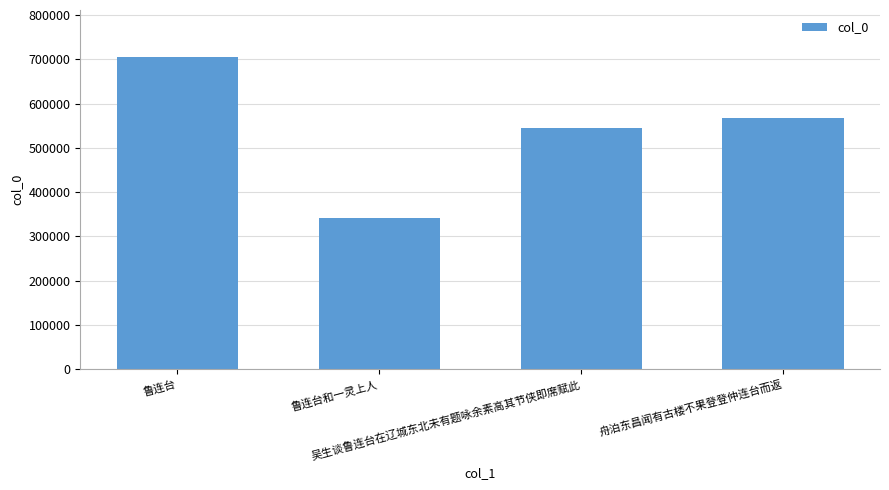

True or false: the data shows 96854 at 鲁连台和一灵上人.

False